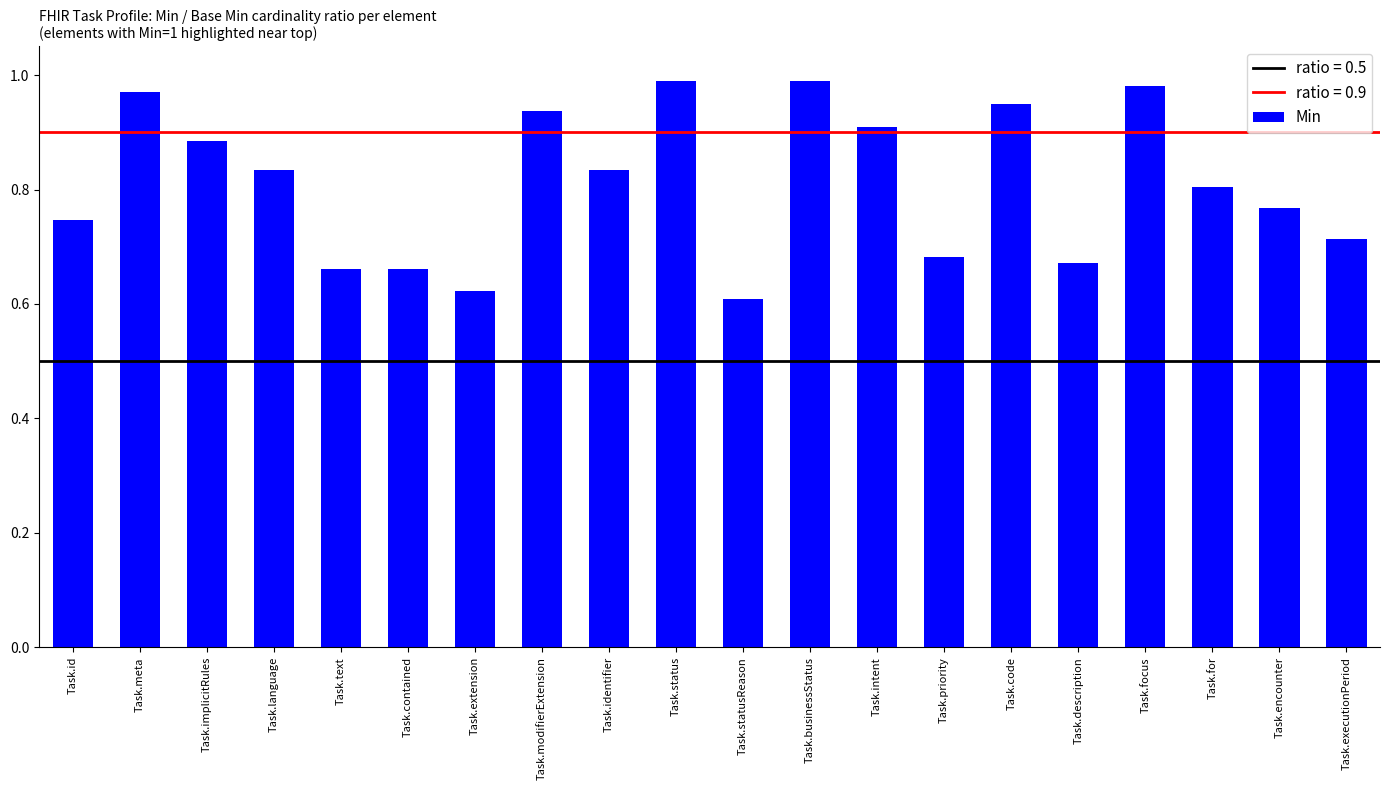

What is the sum of the values at Task.implicitRules and Task.businessStatus?

1.9